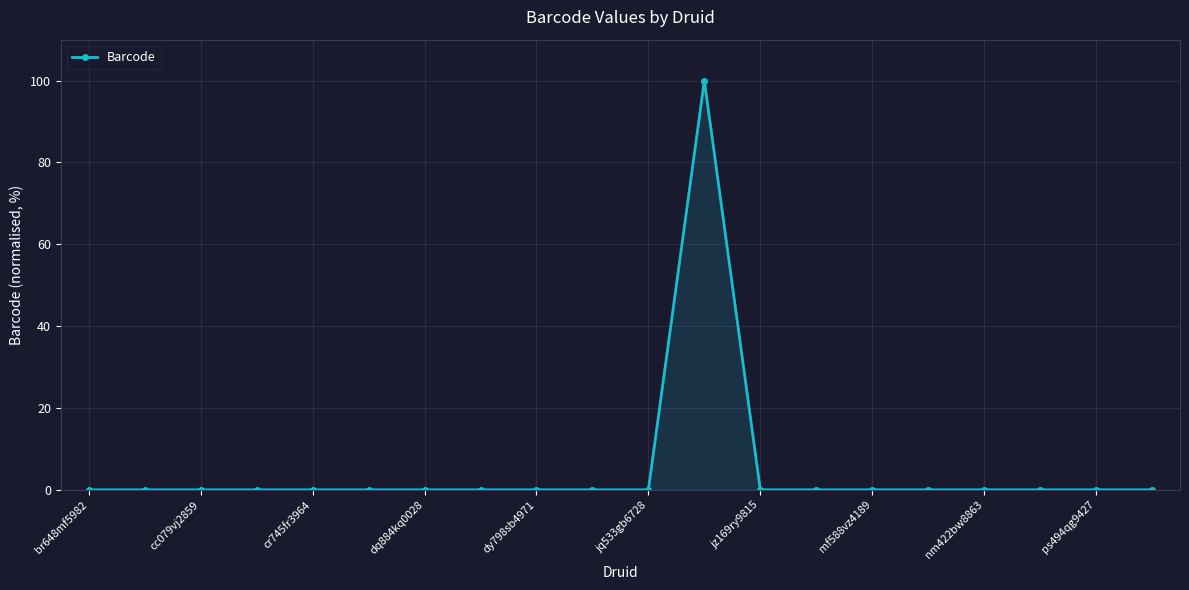

What is the average value?

5.0